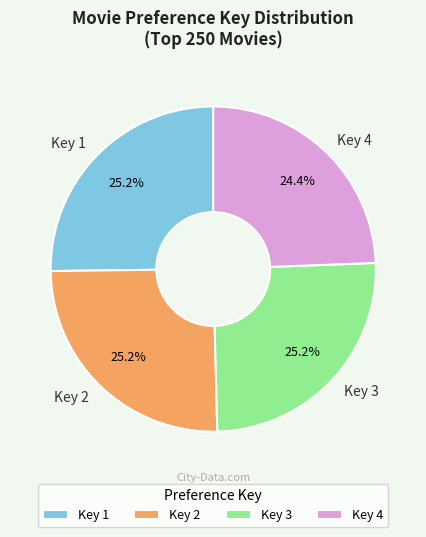

What is the total percentage of Key 4 and Key 3?

49.6%